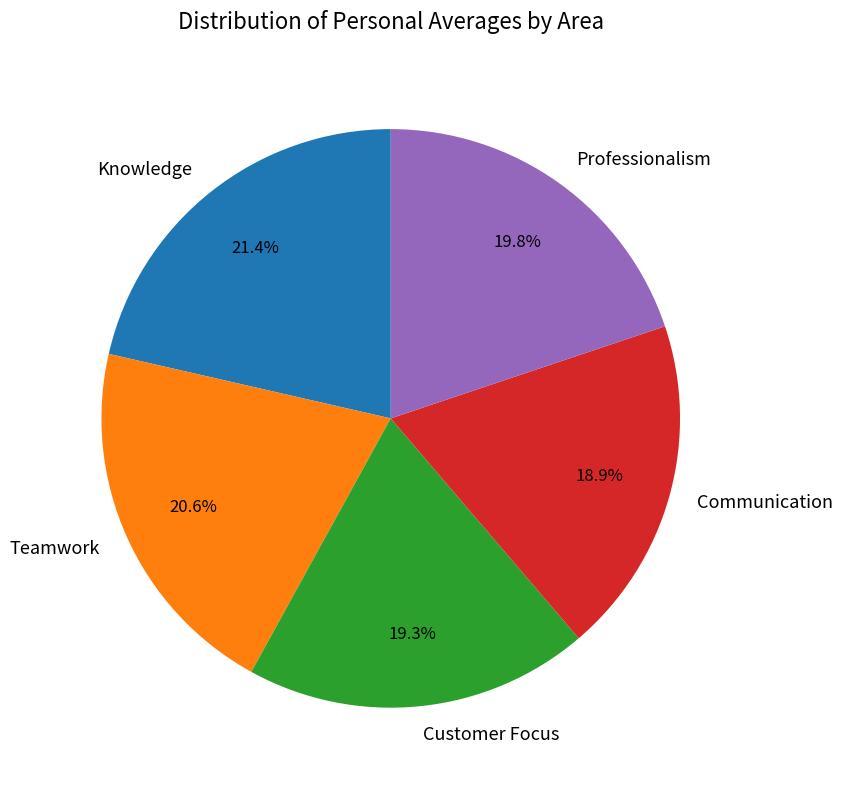

Which has a higher value, Customer Focus or Teamwork?

Teamwork